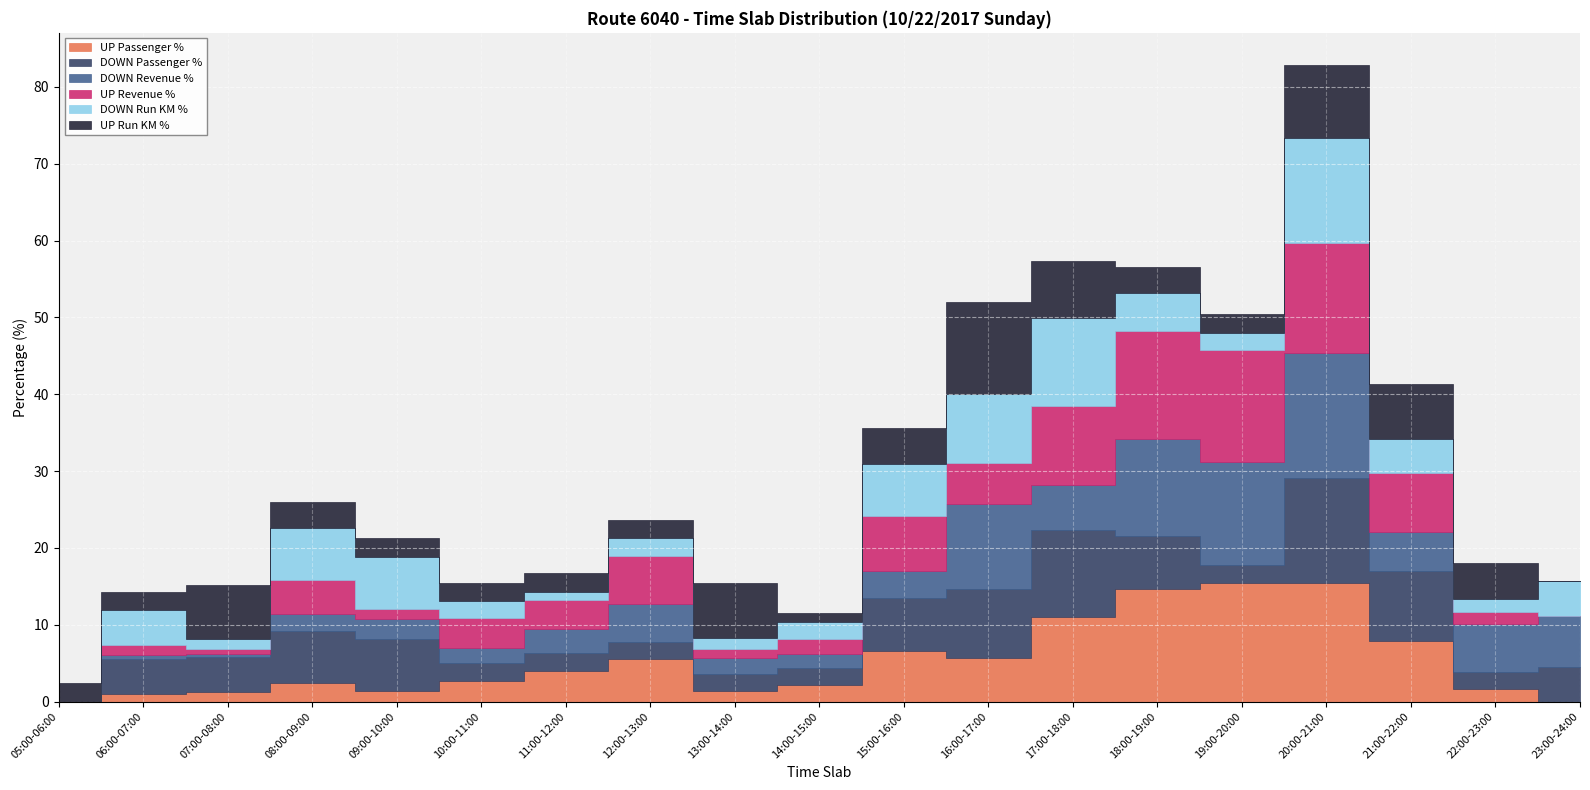

How many intersections are there between UP Passenger % and DOWN Passenger %?

4